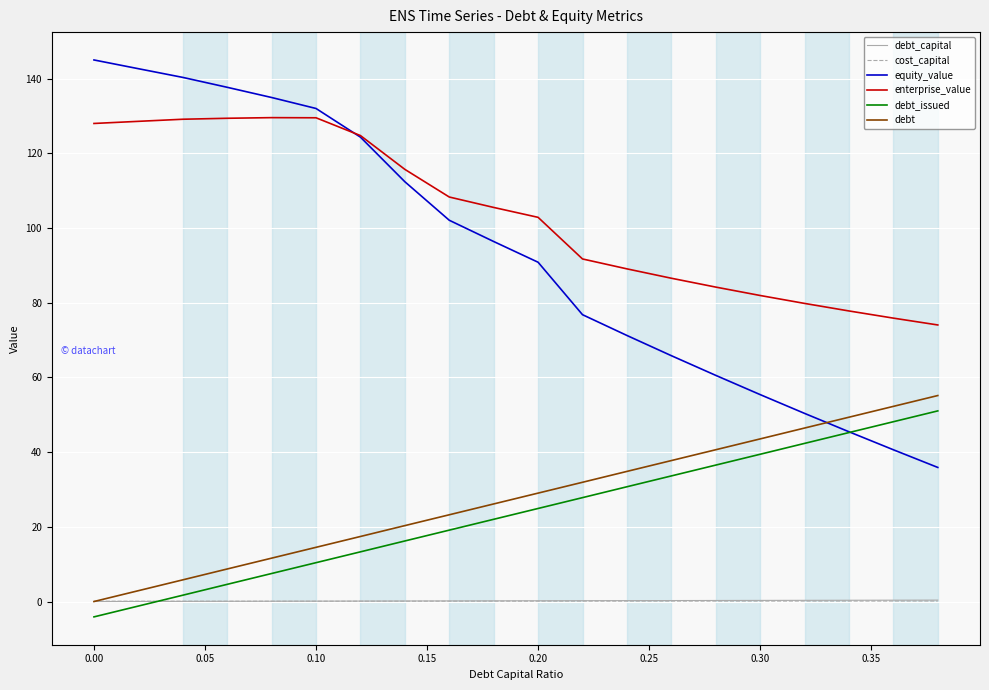

What is the difference between the second highest and second lowest values in the equity_value series?

102.0